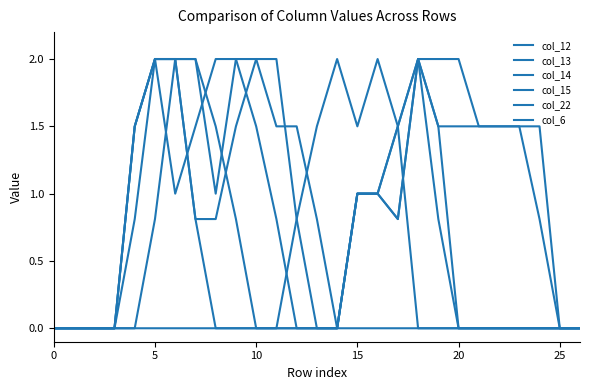

How many lines are shown in the chart?

6